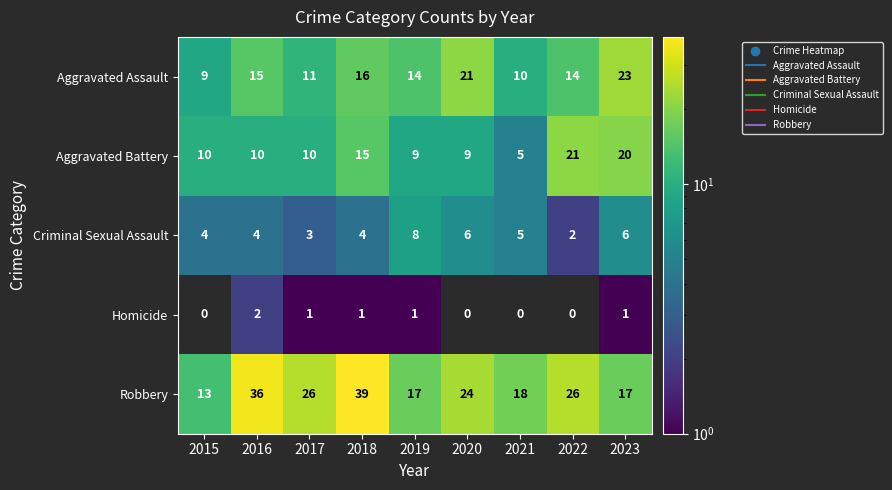

At which label is Aggravated Assault closest to 16?

2018